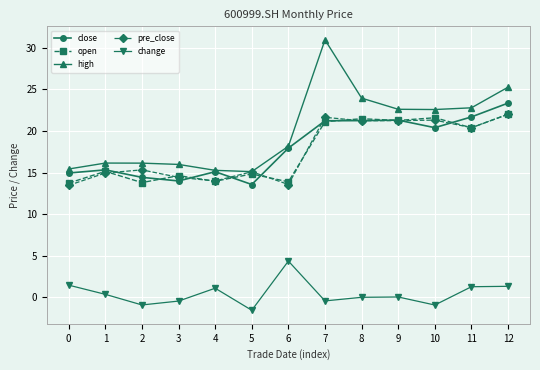

What is the greatest value displayed?

30.9